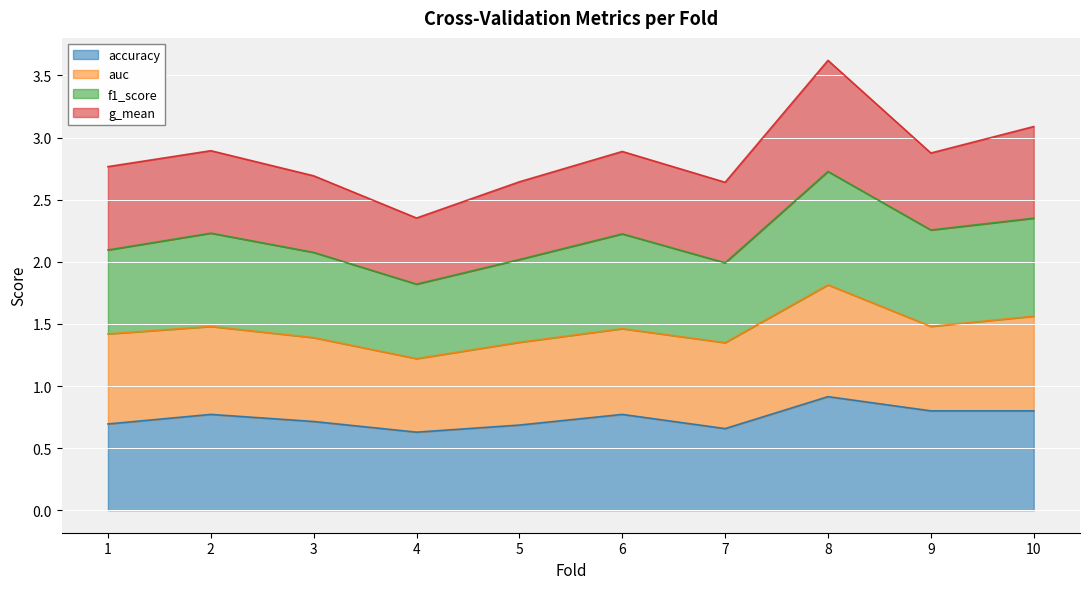

What is the maximum value for accuracy?

0.9